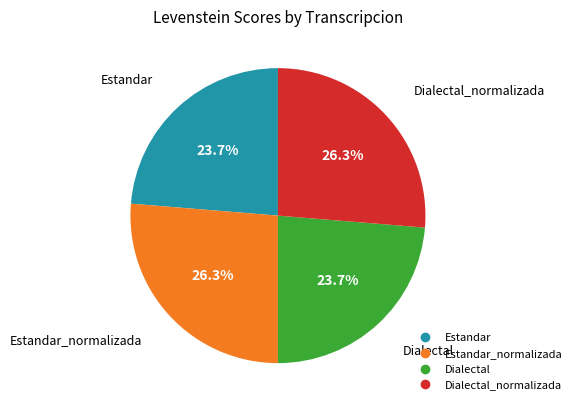

Count the number of slices in the pie.

4